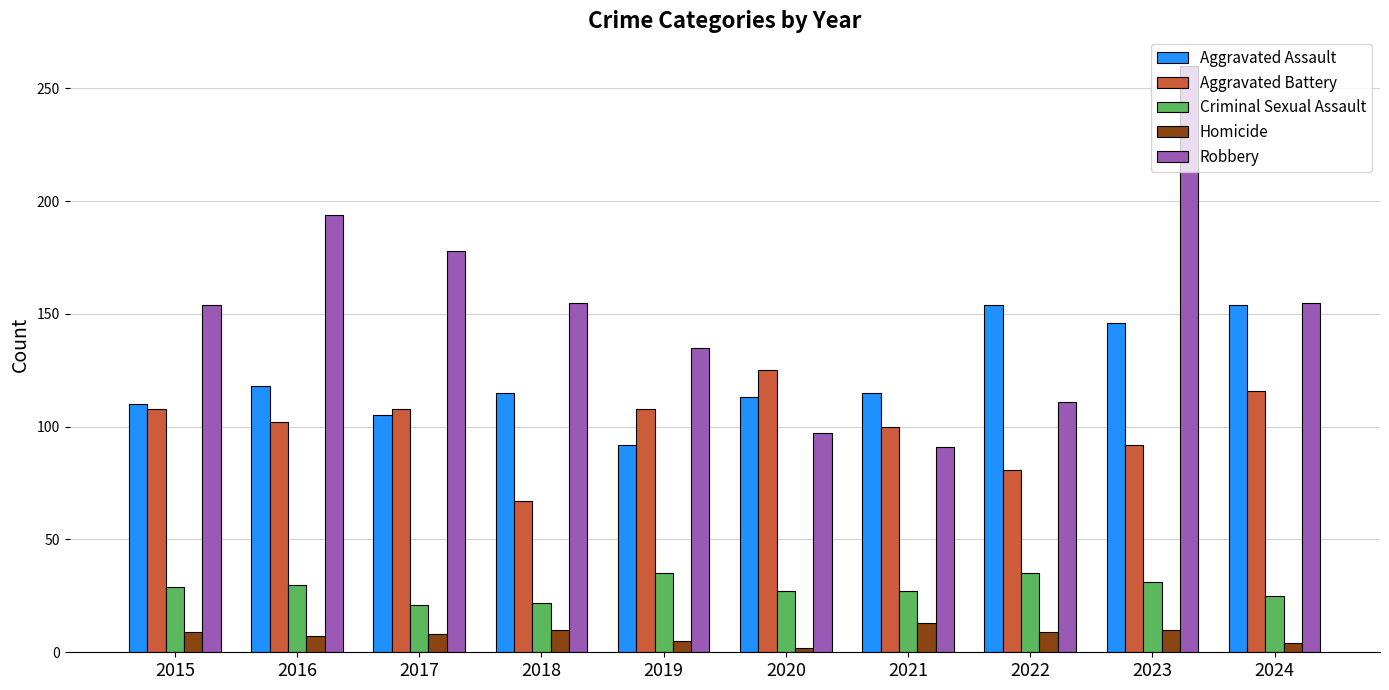

What is the value of the Aggravated Assault bar at the 5th from the left?

92